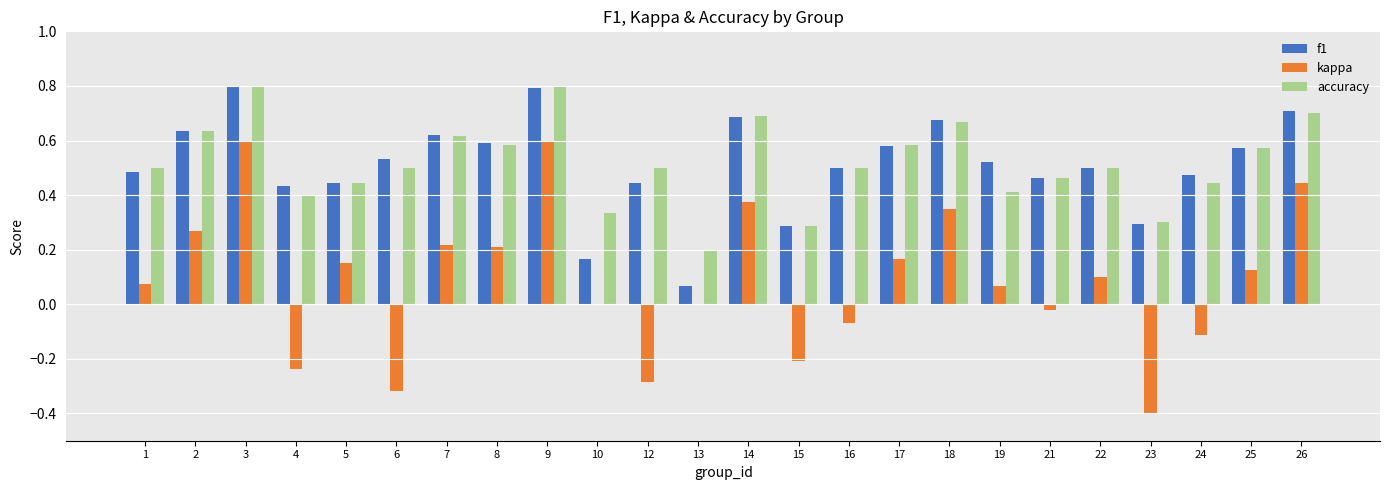

What is the total value across all series at 5?

1.0